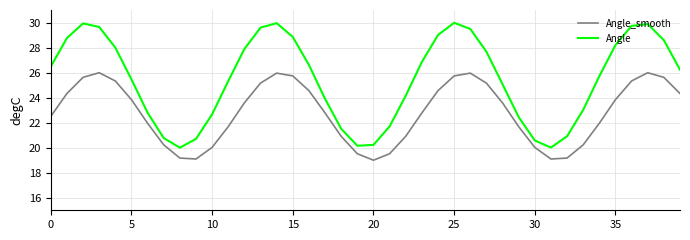

List the series in order of their overall mean, lowest first.

Angle_smooth, Angle